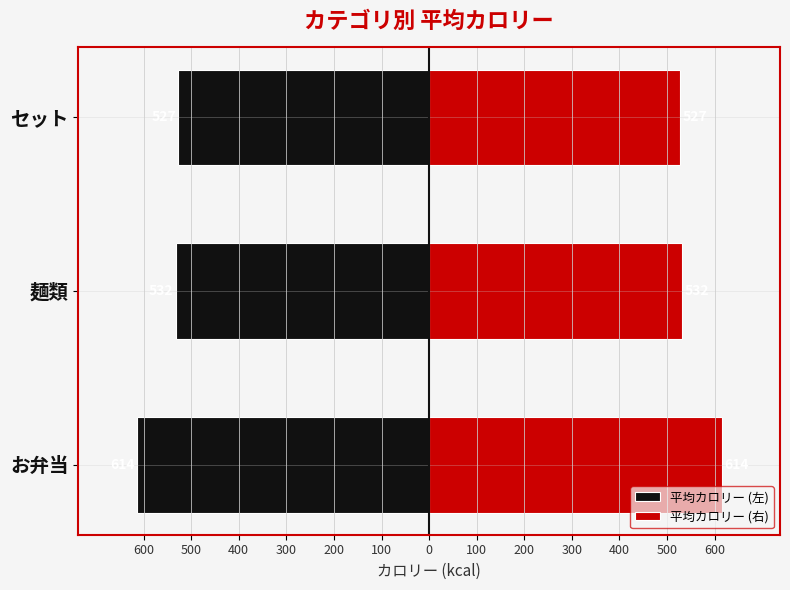

List the series in order of their peak value, lowest first.

平均カロリー (左), 平均カロリー (右)